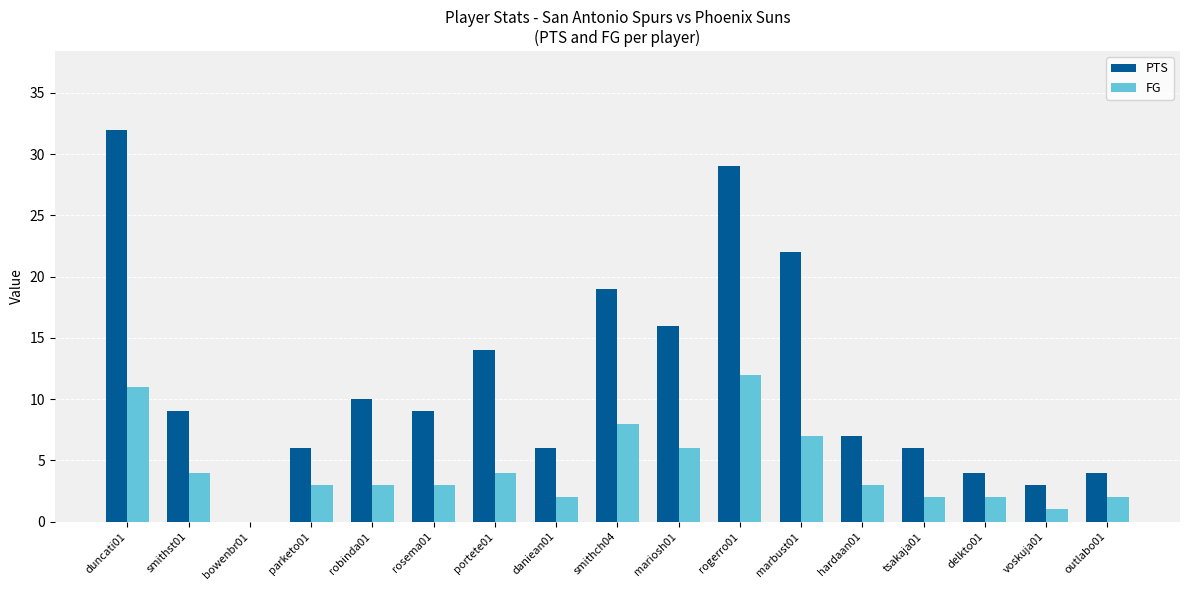

At which category is the sum across all series the highest?

duncati01